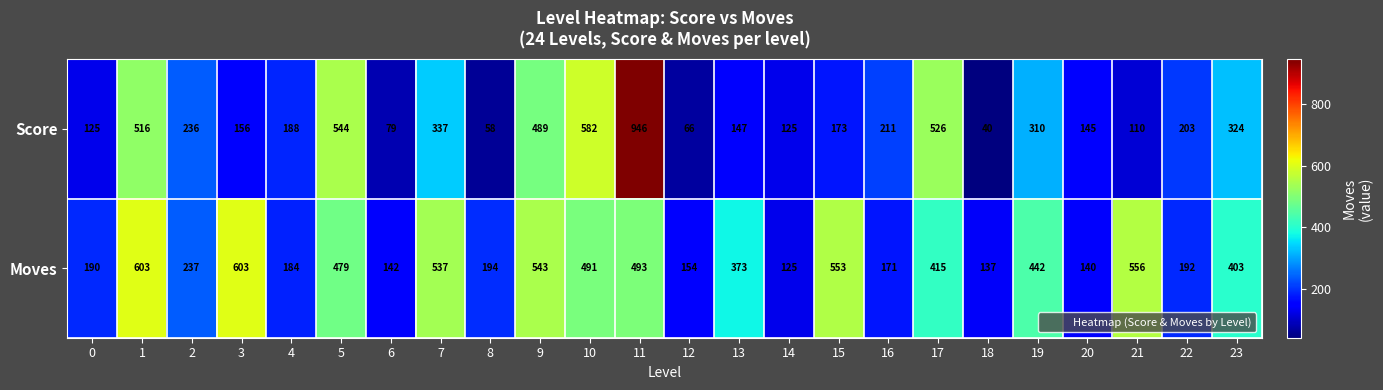

What is the difference between the highest and lowest values at 1?

87